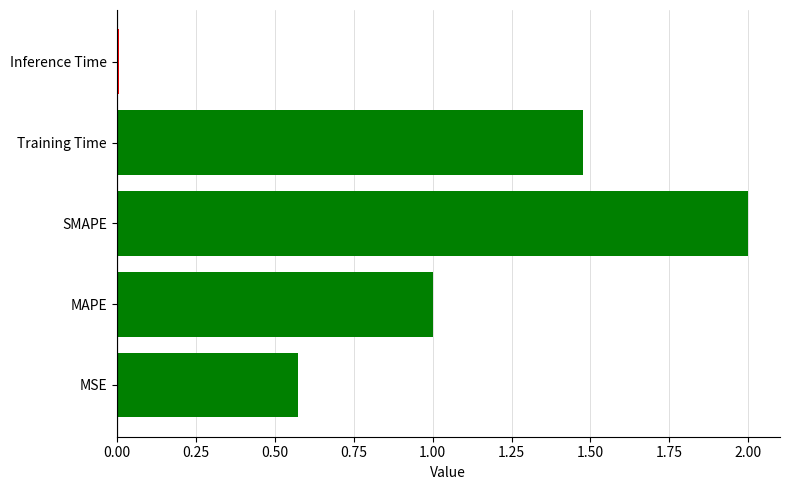

Is it true that the value at MSE is 0.3?

False